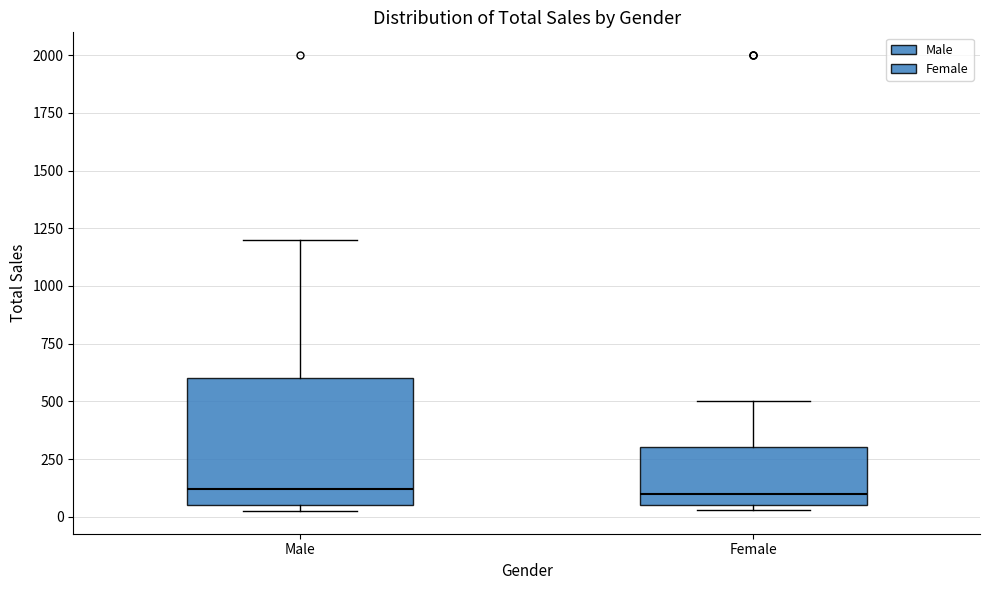

Reading left to right, transcribe this box plot: for each box, give where its median line is, the range the box spans, and where its two whiskers end, as read against the y-axis. The values are not printed on the chart, so give them approximately, as read against the axis.

Male: median 100, box 50 to 600, whiskers 50 (just below the box's lower edge) to 1200
Female: median 100, box 50 to 300, whiskers 50 (just below the box's lower edge) to 500